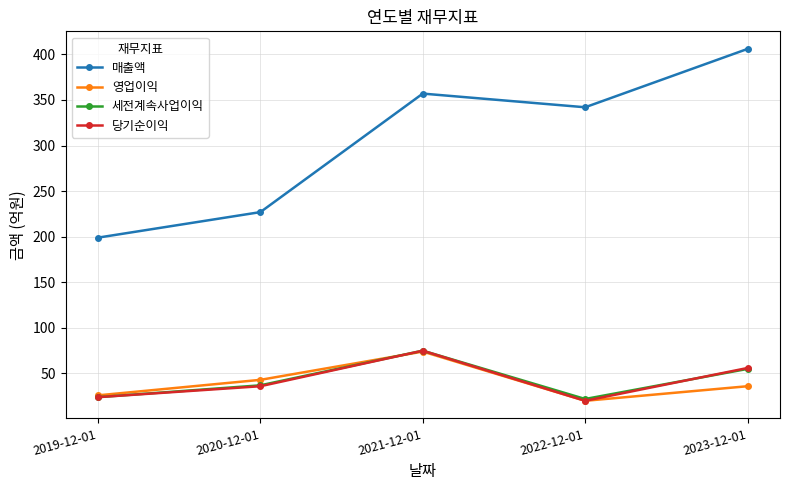

The 매출액 series shows 406 at 2023-12-01. True or false?

True